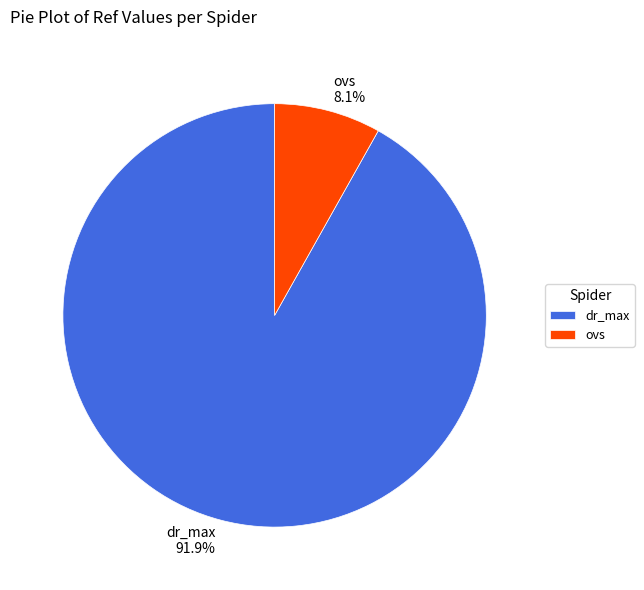

What is the largest slice in the pie chart?

dr_max